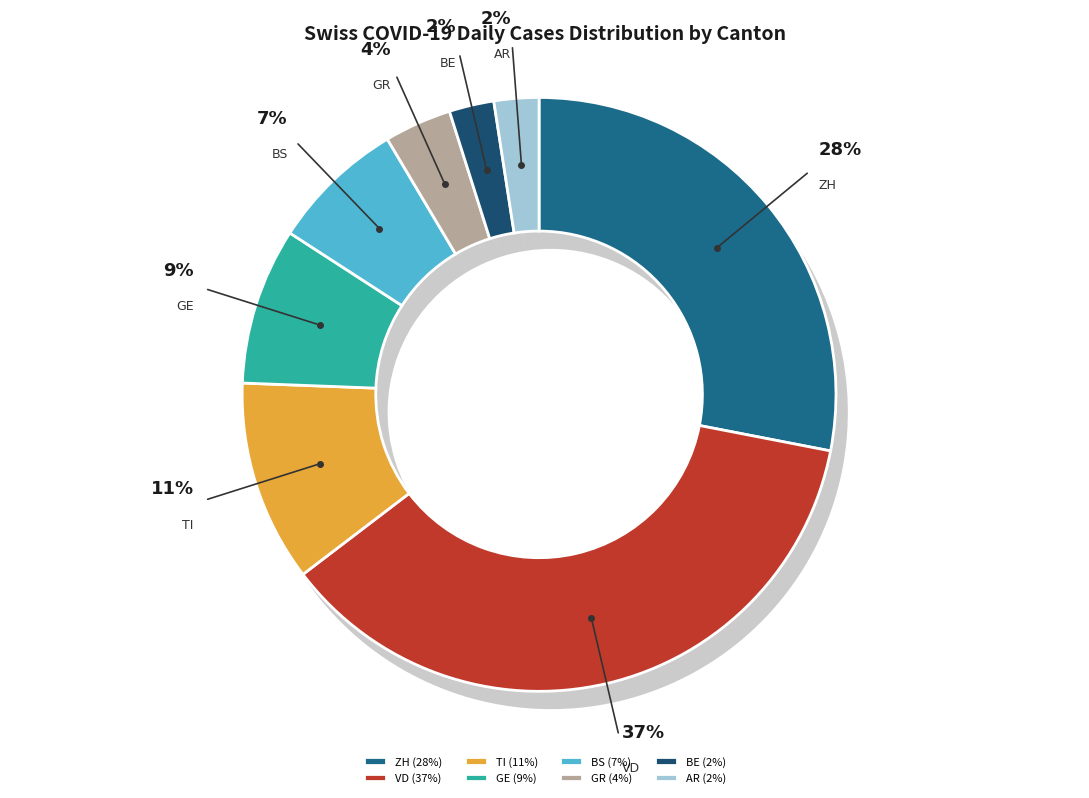

To the nearest percent, what is the combined percentage of ZH and VD?

65%